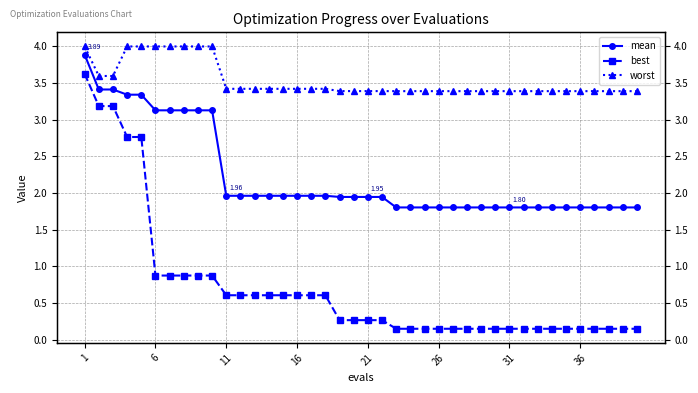

Reading left to right, list all the values displayed in this chart.

mean: 3.9	3.4	3.4	3.3	3.3	3.1	3.1	3.1	3.1	3.1	2.0	2.0	2.0	2.0	2.0	2.0	2.0	2.0	1.9	1.9	1.9	1.9	1.8	1.8	1.8	1.8	1.8	1.8	1.8	1.8	1.8	1.8	1.8	1.8	1.8	1.8	1.8	1.8	1.8	1.8
best: 3.6	3.2	3.2	2.8	2.8	0.9	0.9	0.9	0.9	0.9	0.6	0.6	0.6	0.6	0.6	0.6	0.6	0.6	0.3	0.3	0.3	0.3	0.1	0.1	0.1	0.1	0.1	0.1	0.1	0.1	0.1	0.1	0.1	0.1	0.1	0.1	0.1	0.1	0.1	0.1
worst: 4.0	3.6	3.6	4.0	4.0	4.0	4.0	4.0	4.0	4.0	3.4	3.4	3.4	3.4	3.4	3.4	3.4	3.4	3.4	3.4	3.4	3.4	3.4	3.4	3.4	3.4	3.4	3.4	3.4	3.4	3.4	3.4	3.4	3.4	3.4	3.4	3.4	3.4	3.4	3.4